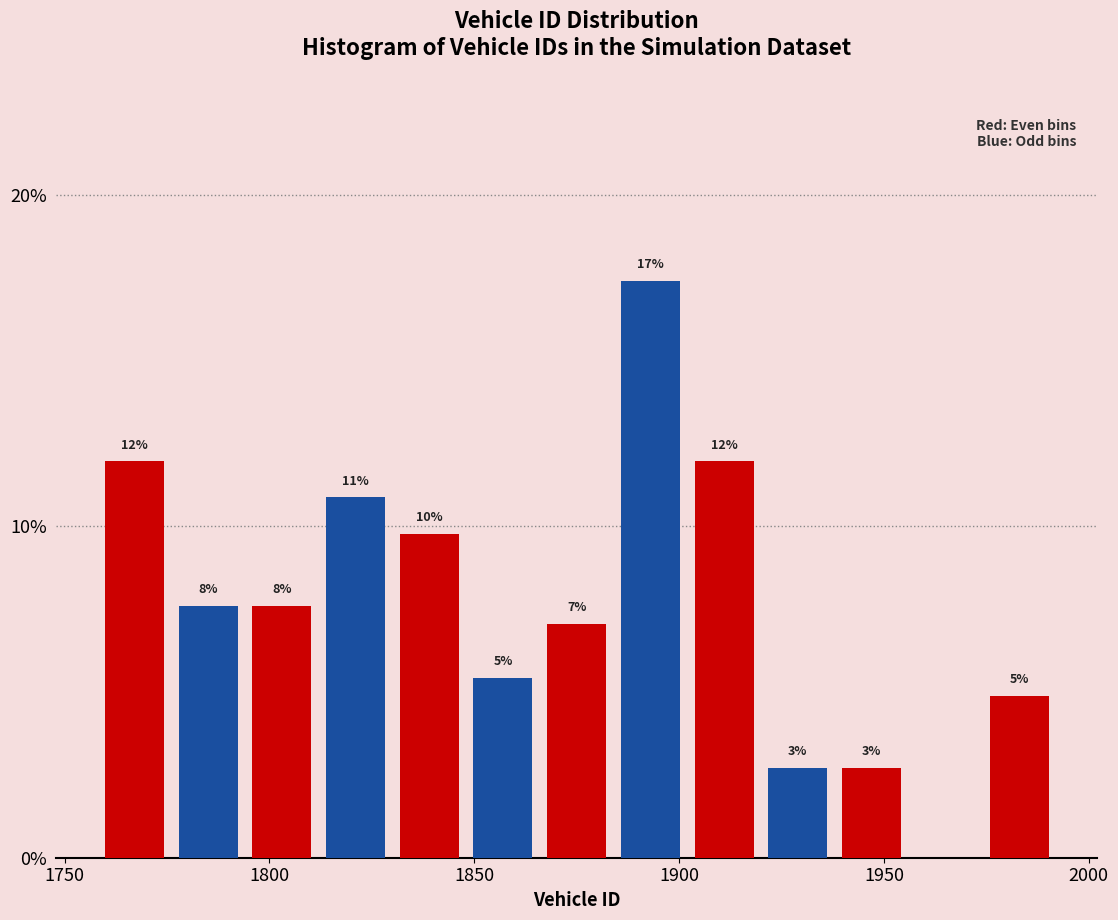

Read against the x-axis, roughly where is the centre of the tallest bar?

1895